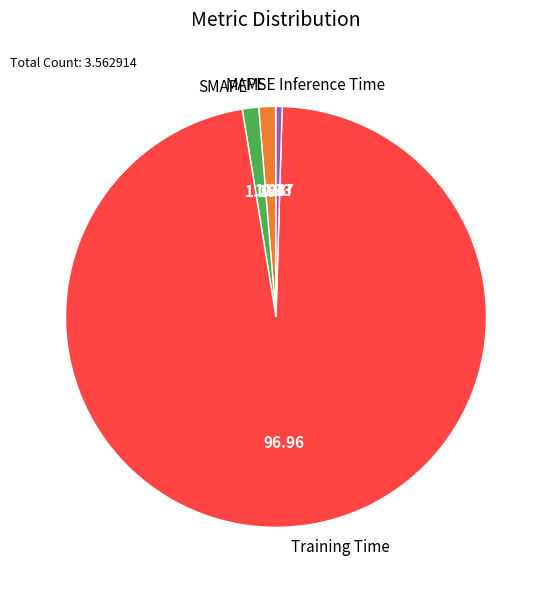

What is the majority slice?

Training Time